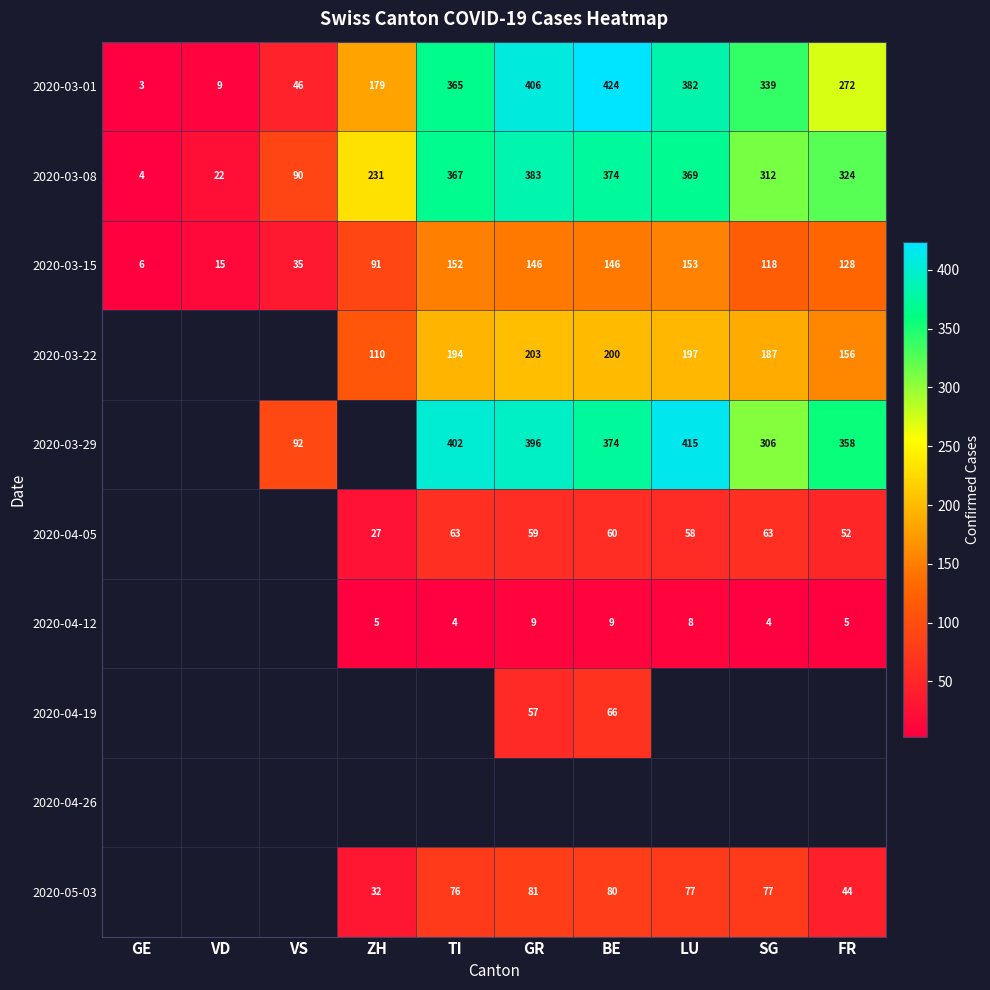

Which category has the lowest value across all series?

GE